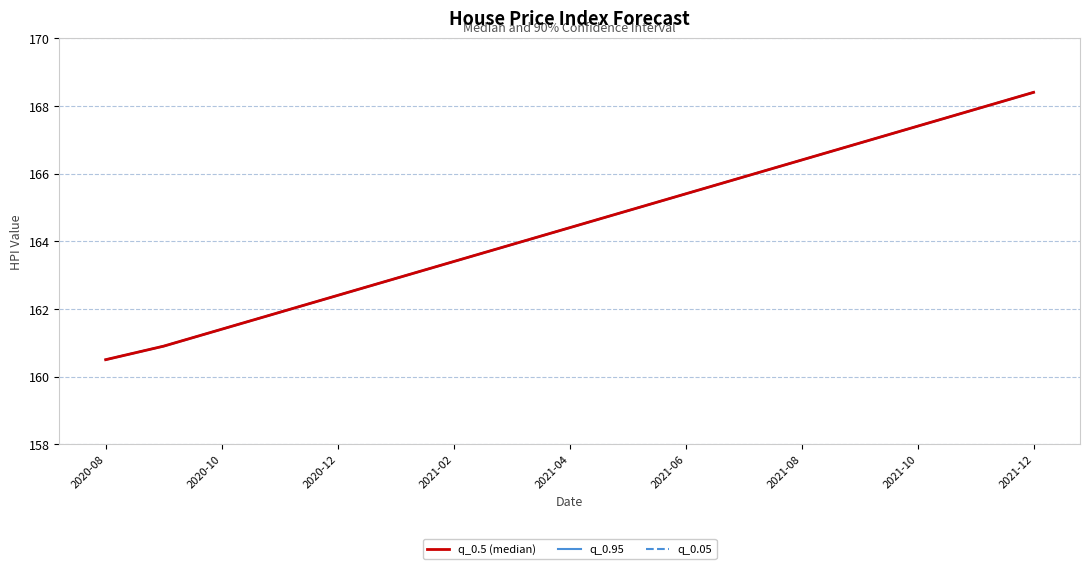

How many lines are shown in the chart?

3